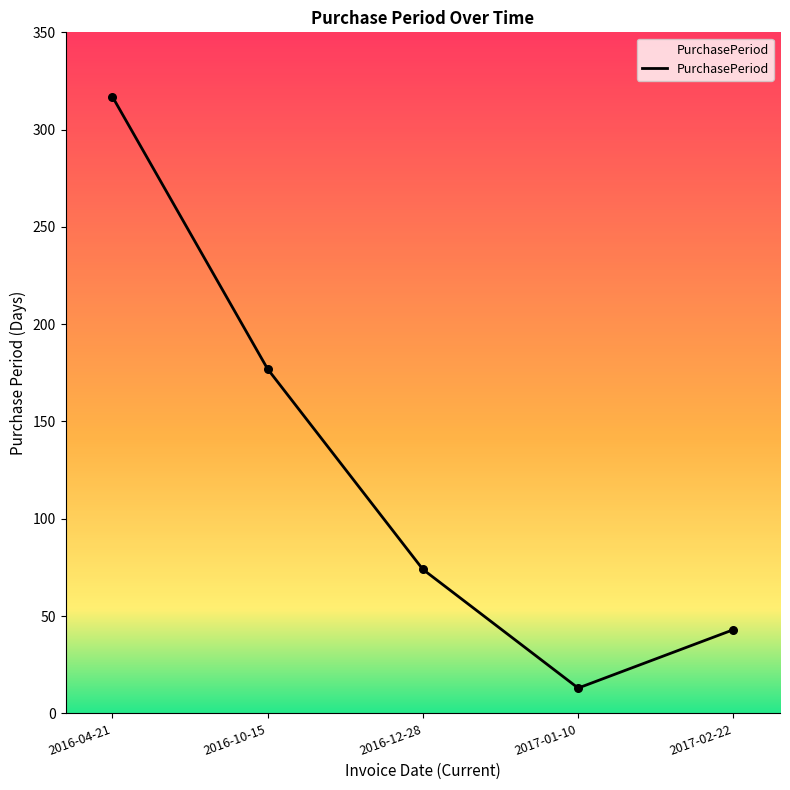

Between 2017-01-10 and 2017-02-22, which is larger?

2017-02-22